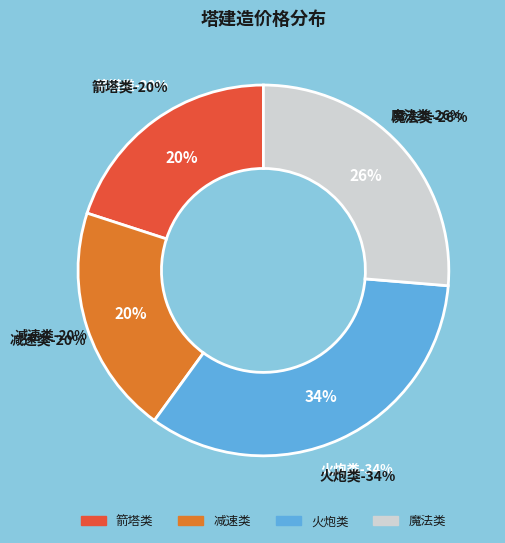

Which has a higher value, 进阶火炮 or 宽头箭塔?

进阶火炮